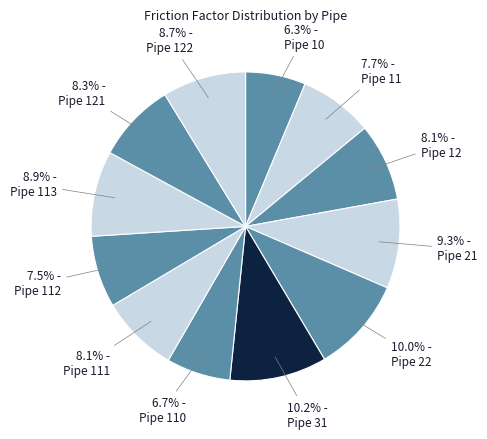

Rank the categories by value from highest to lowest.

Pipe 31, Pipe 22, Pipe 21, Pipe 113, Pipe 122, Pipe 121, Pipe 12, Pipe 111, Pipe 11, Pipe 112, Pipe 110, Pipe 10